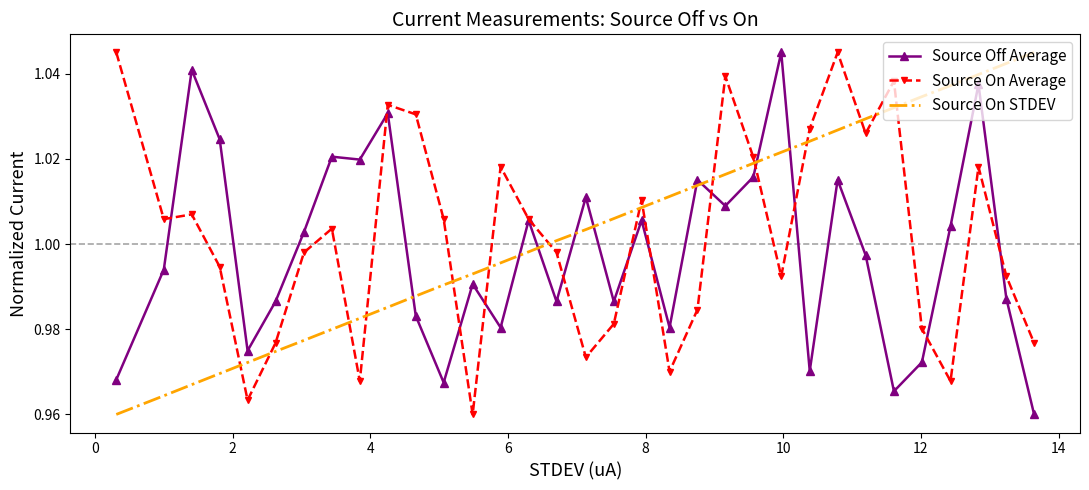

Which series ends up on top after the final intersection of Source On Average and Source On STDEV?

Source On STDEV